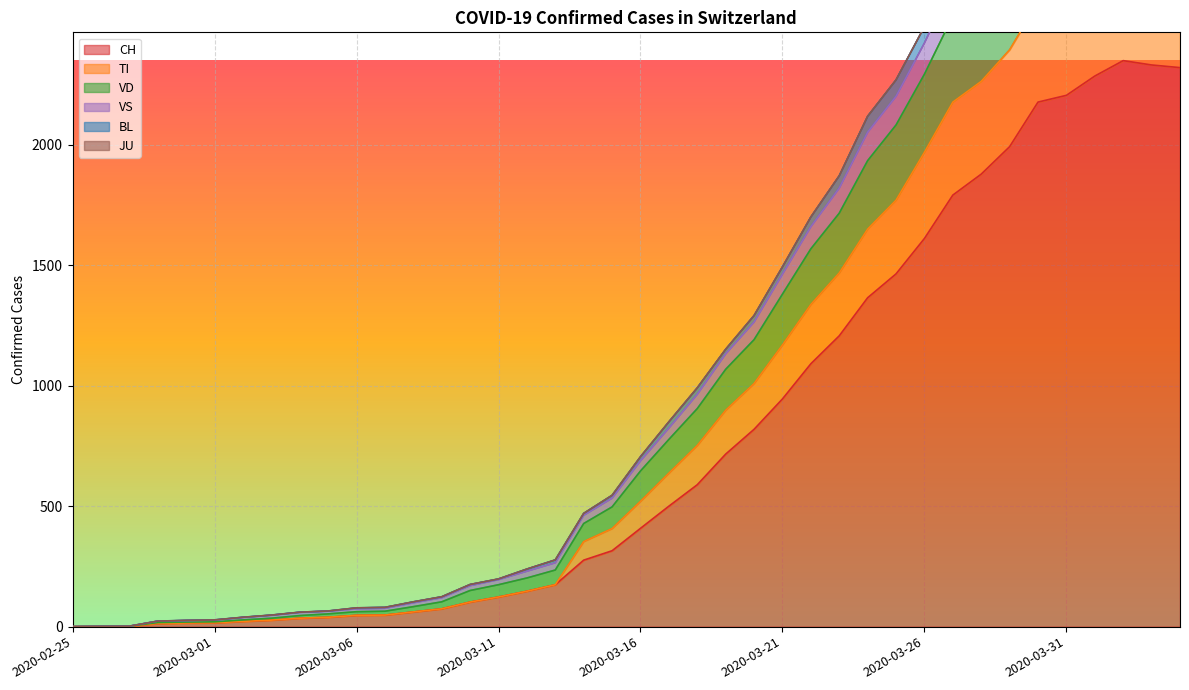

At which label is BL closest to 1548?

2020-03-22